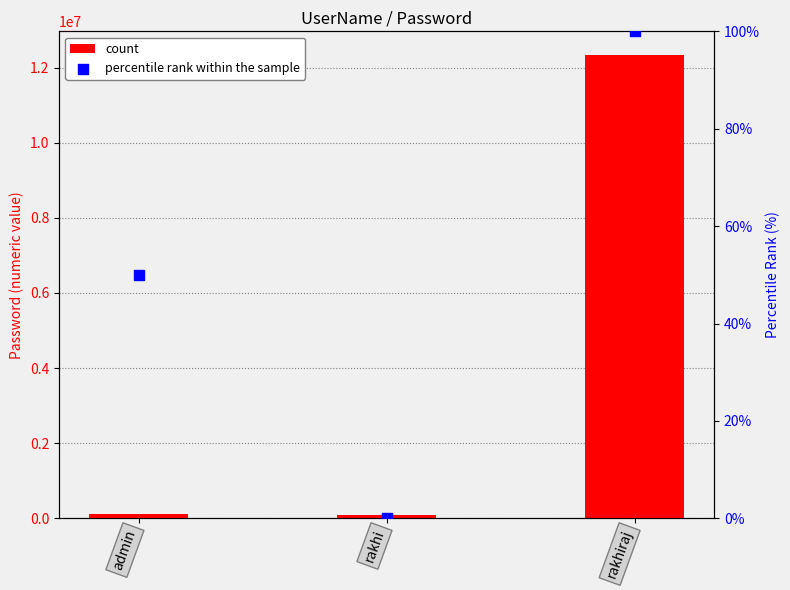

Which series has the largest total across all categories?

count